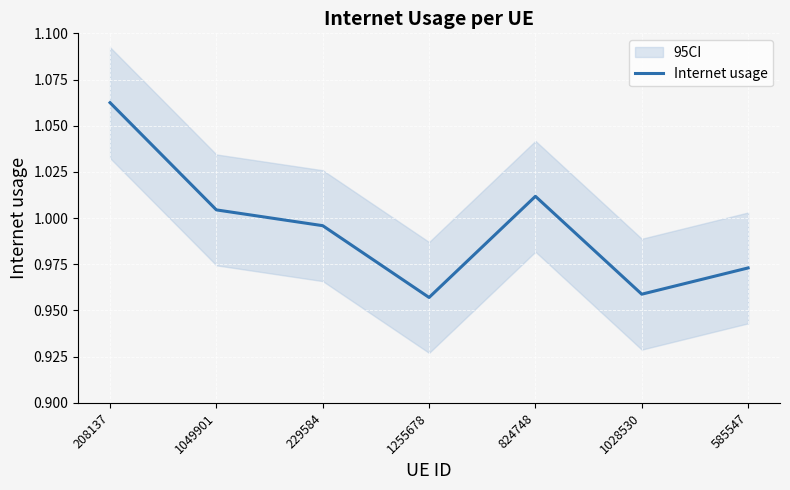

Which category has the lowest value across all series?

1255678